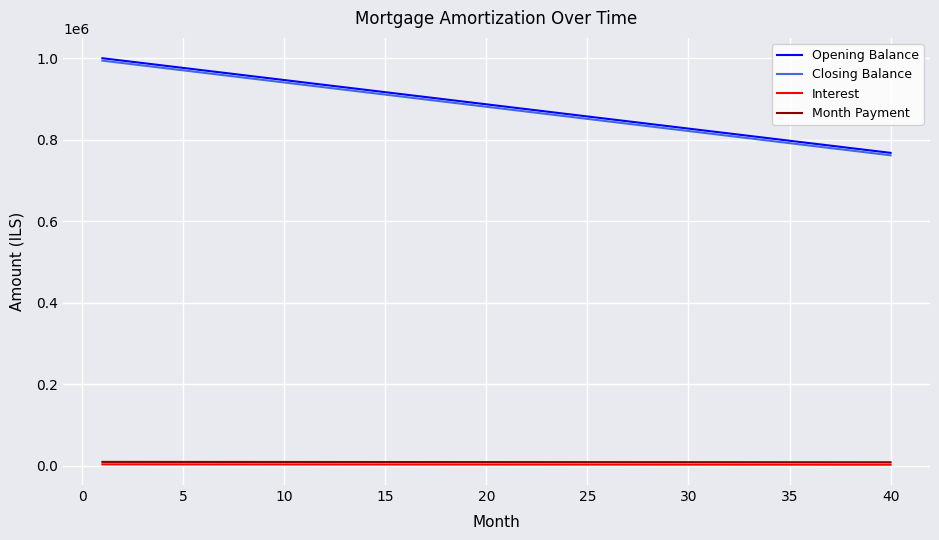

True or false: Closing Balance and Month Payment cross at least once.

False